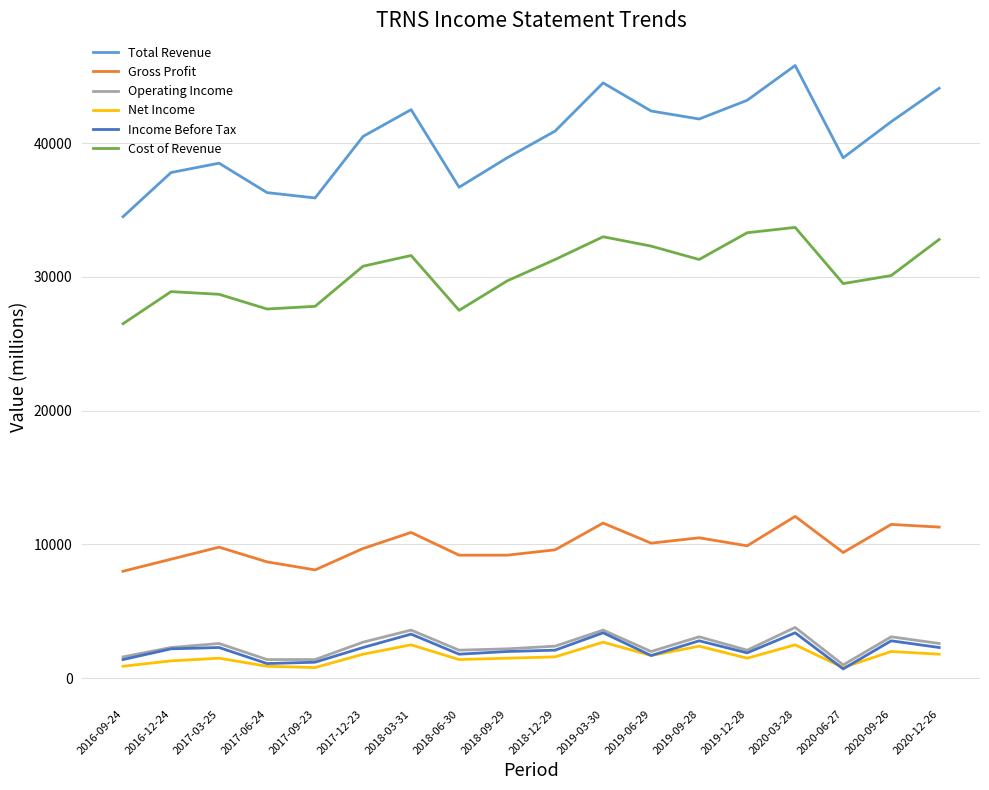

Between 2018-09-29 and 2019-03-30, which series saw the biggest shift?

Total Revenue